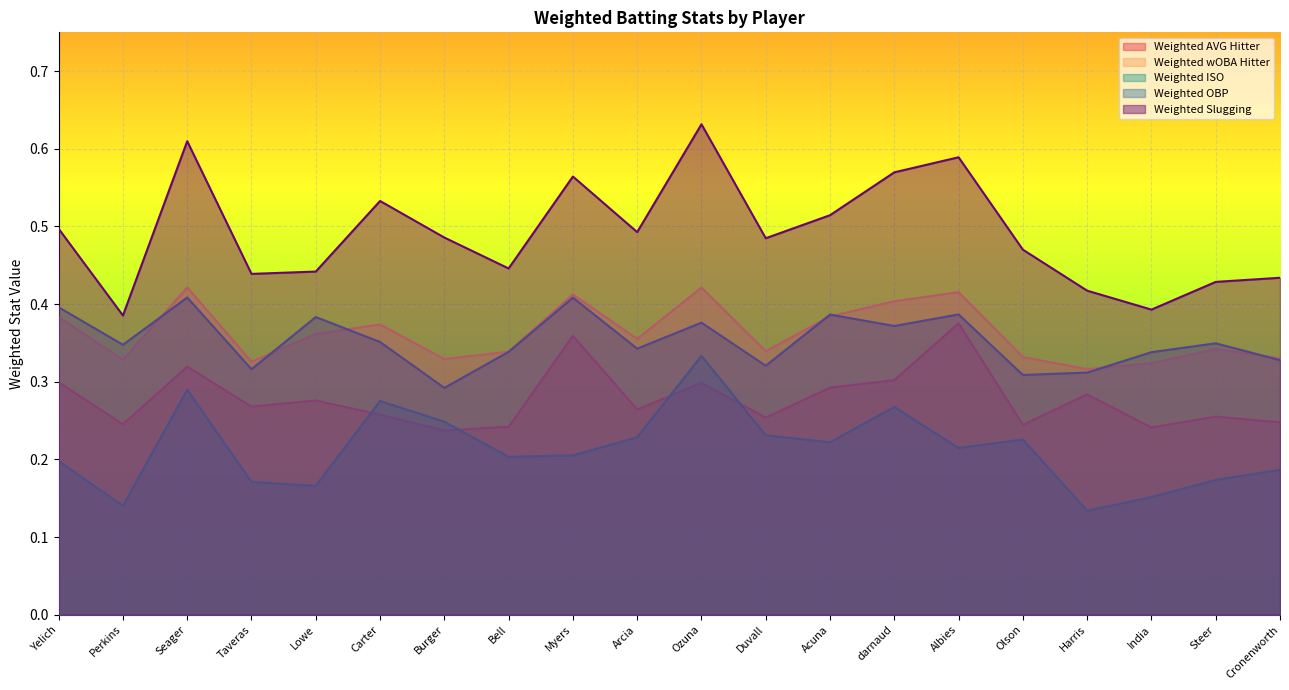

True or false: Weighted Slugging has a value of 0.1 at Olson.

False